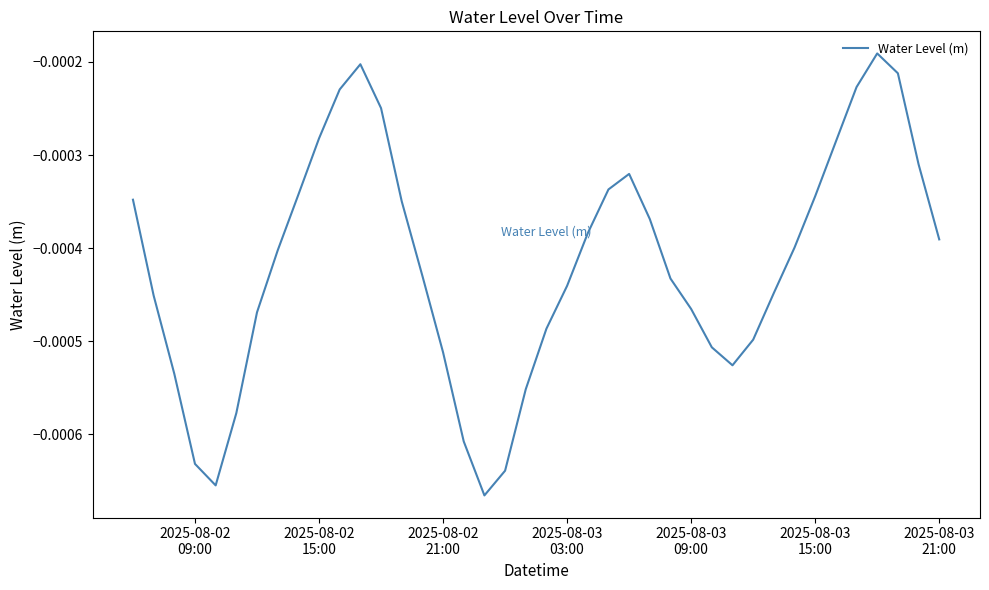

Does the chart display data point markers on the line(s)?

No